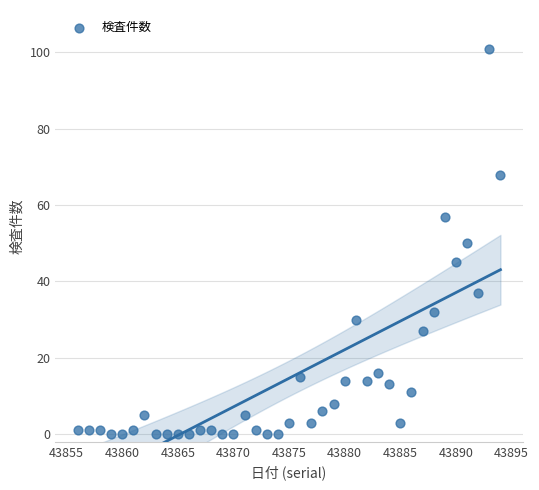

What is the range of X values (max minus min)?

38